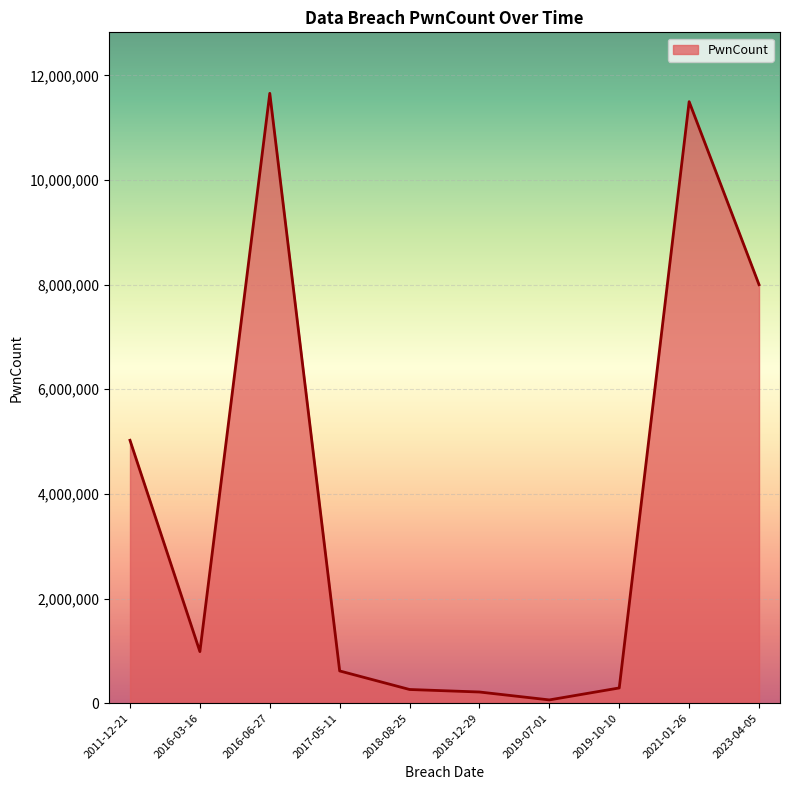

Which has a higher value, 2011-12-21 or 2018-08-25?

2011-12-21